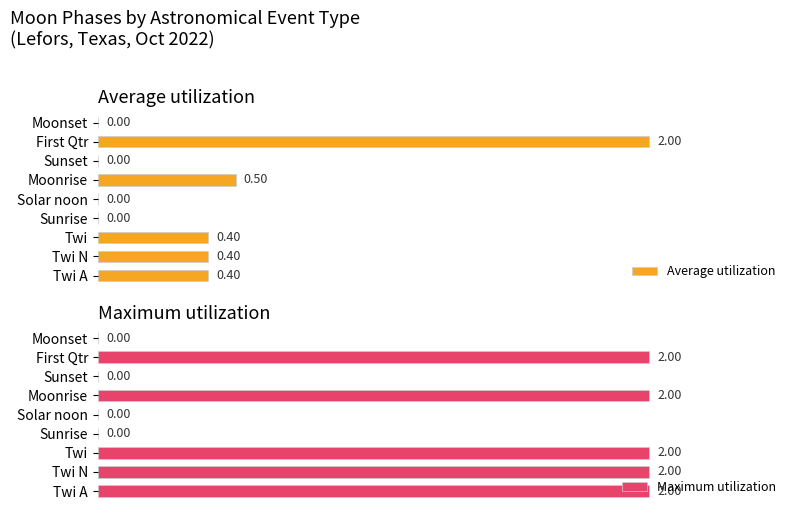

What are all the series names shown in the legend?

Average utilization, Maximum utilization